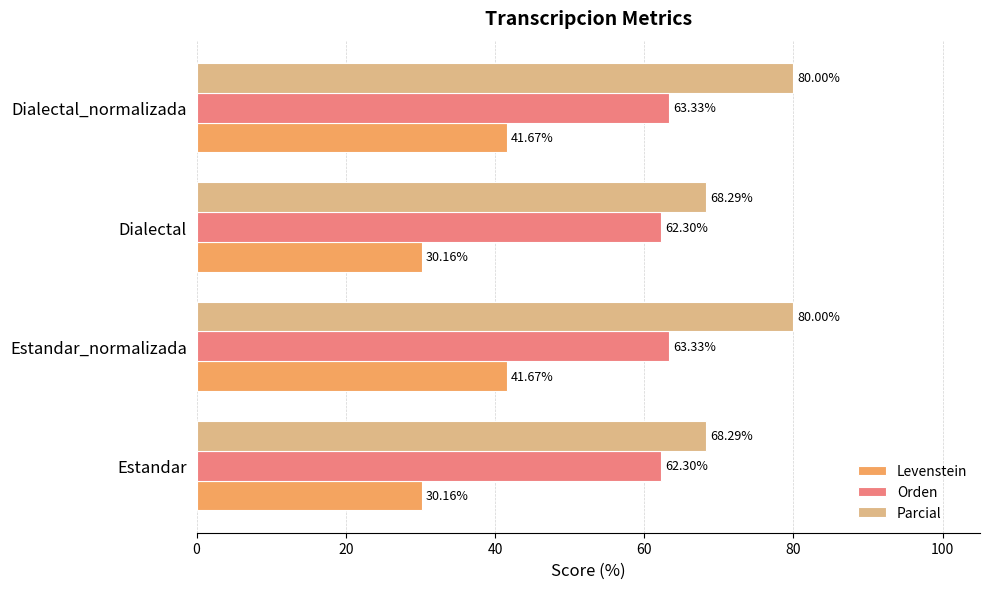

Is the value of Parcial at Dialectal greater than the value of Orden at Estandar?

Yes